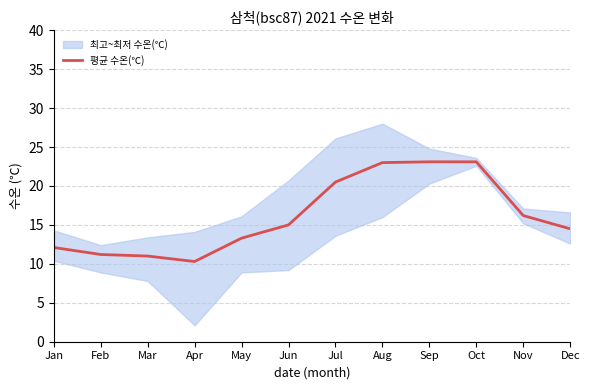

What is the change in value from Jan to Aug?

+10.9